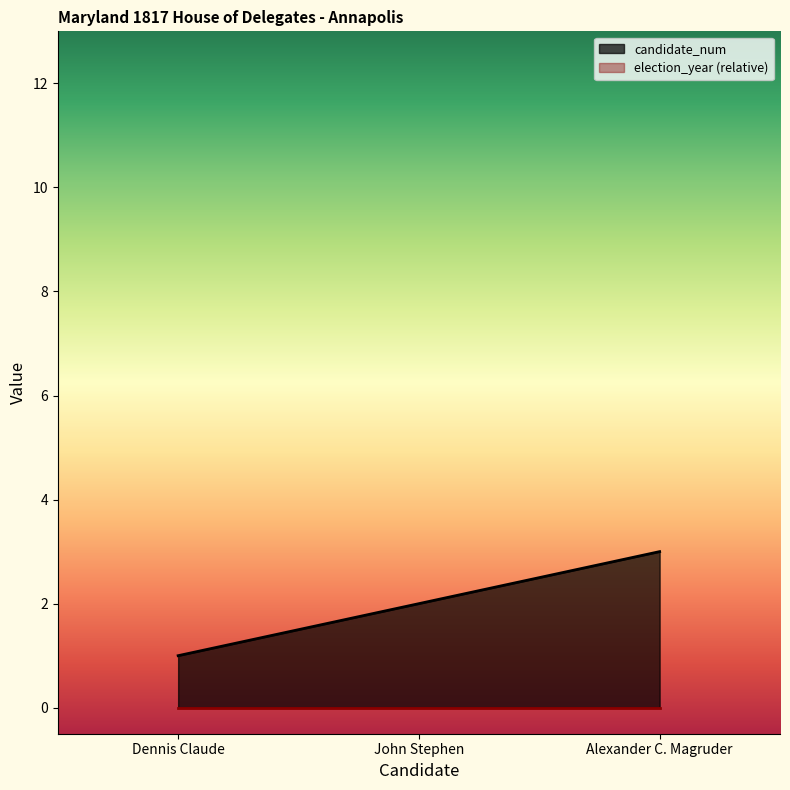

Rank the categories by value from lowest to highest.

Dennis Claude, John Stephen, Alexander C. Magruder